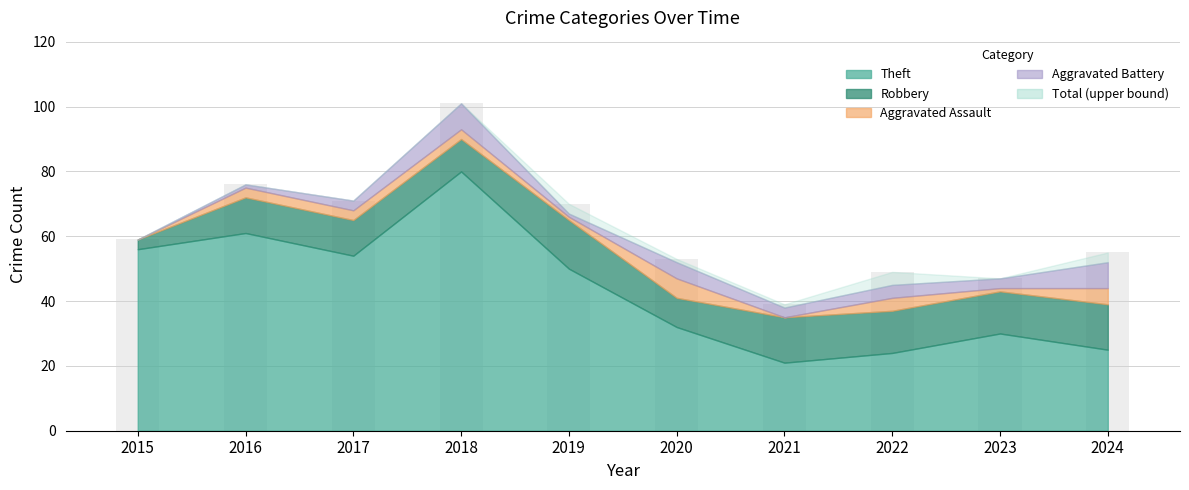

Reading left to right, list all the values displayed in this chart.

Robbery: 3	11	11	10	15	9	14	13	13	14
Theft: 56	61	54	80	50	32	21	24	30	25
Aggravated Assault: 0	3	3	3	1	6	0	4	1	5
Aggravated Battery: 0	1	3	8	1	5	3	4	3	8
Total: 59	76	71	101	70	53	39	49	47	55